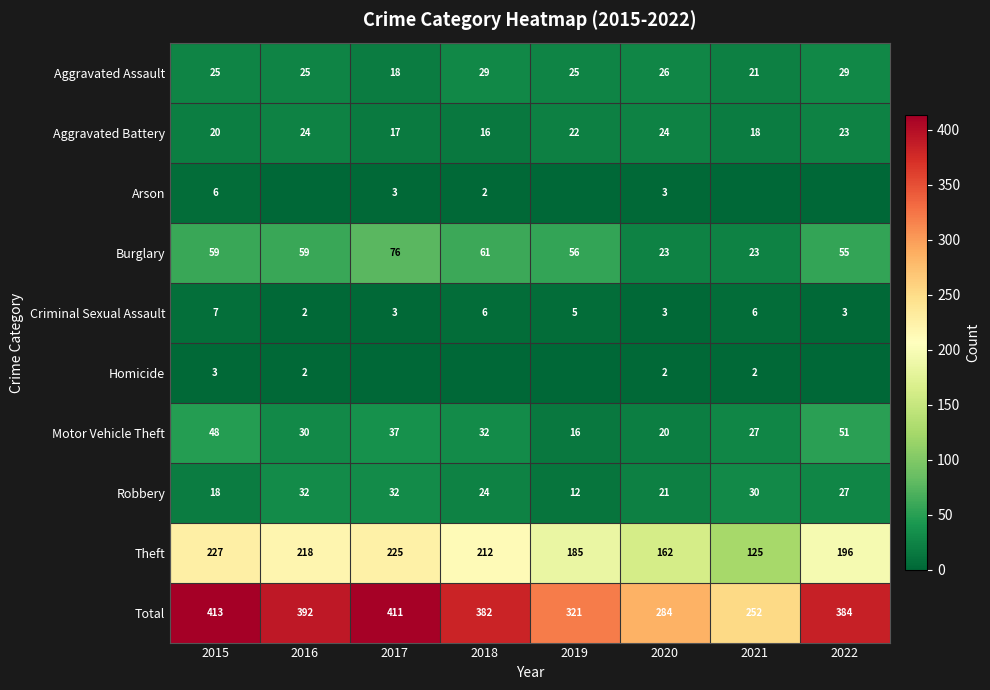

At which label is Theft closest to 176?

2019